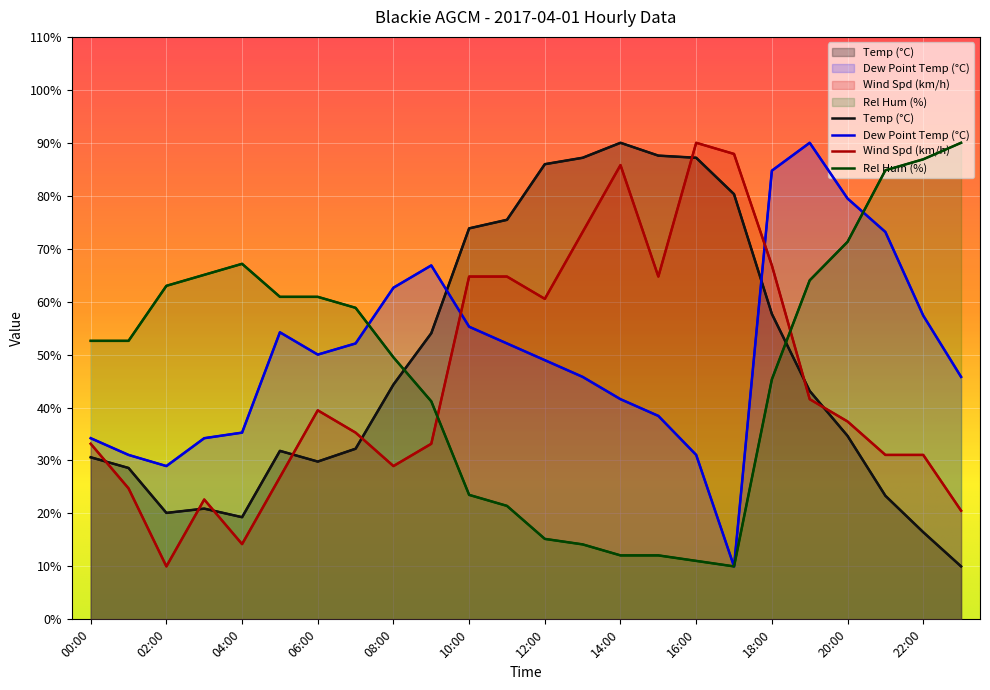

True or false: Dew Point Temp (°C) has more than 1 interior local peaks.

True